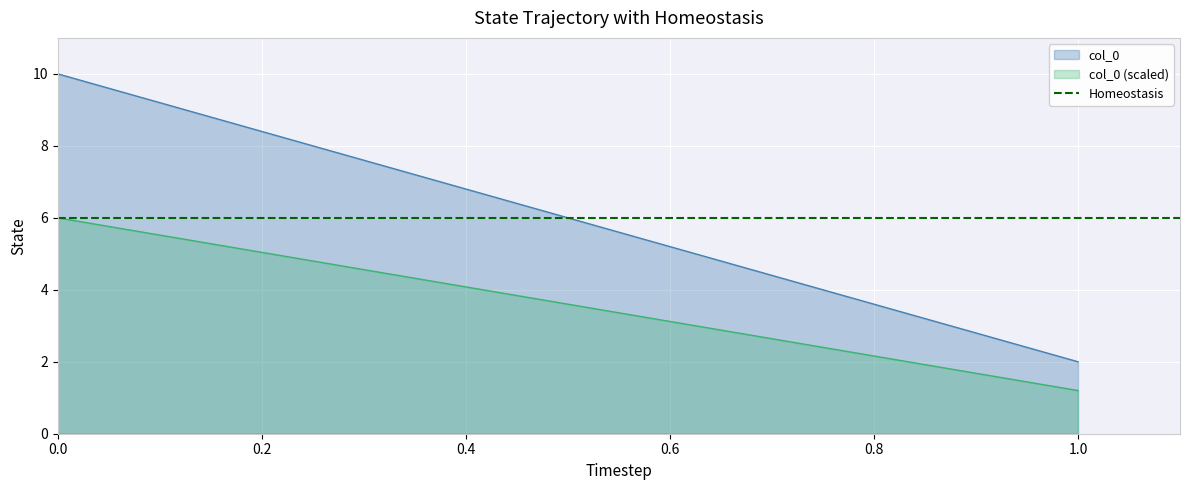

Which category has the lowest value across all series?

1.0